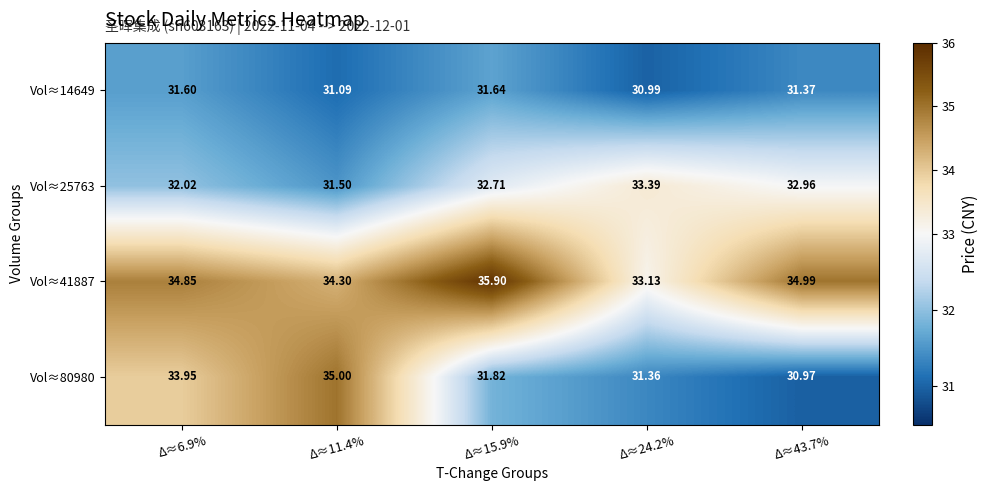

Is the value of Vol≈80980 at Δ≈43.7% greater than the value of Vol≈25763 at Δ≈24.2%?

No